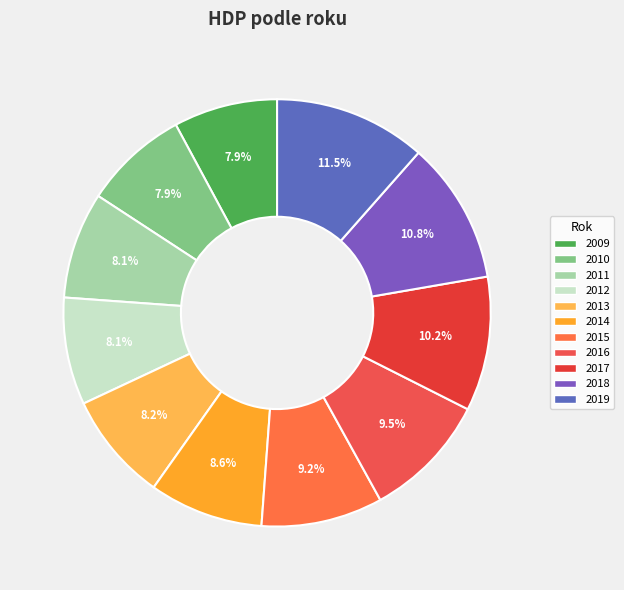

To the nearest percent, what is the combined percentage of 2015 and 2012?

17%